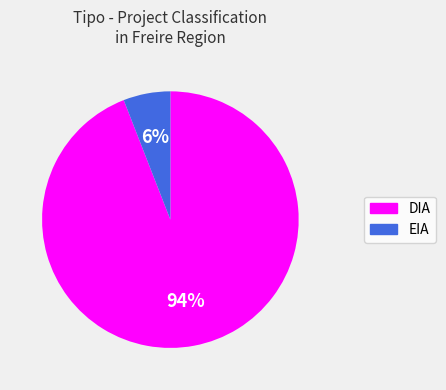

Do EIA and DIA together represent more than half of the pie?

Yes